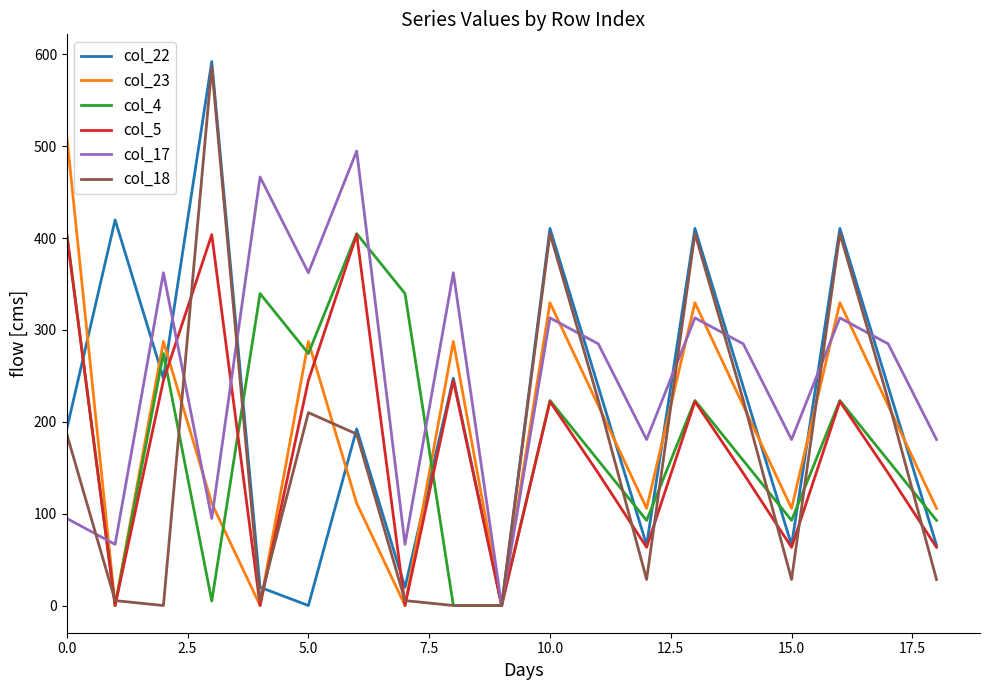

What is the highest value of the col_17 series?

494.8